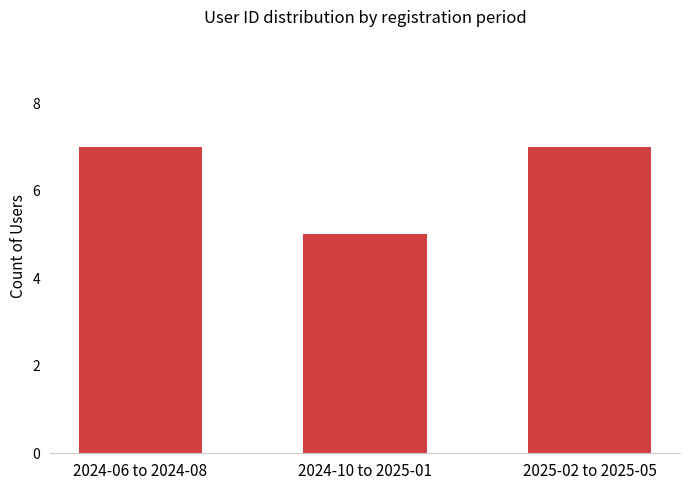

What is the value of the 1st bar from the left?

7